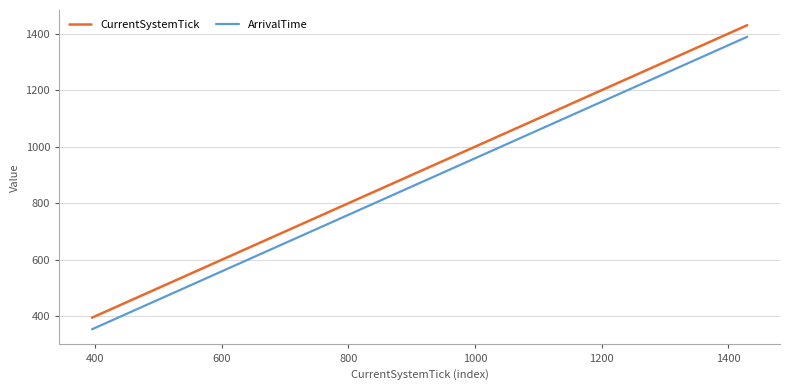

True or false: ArrivalTime and CurrentSystemTick cross at least once.

False